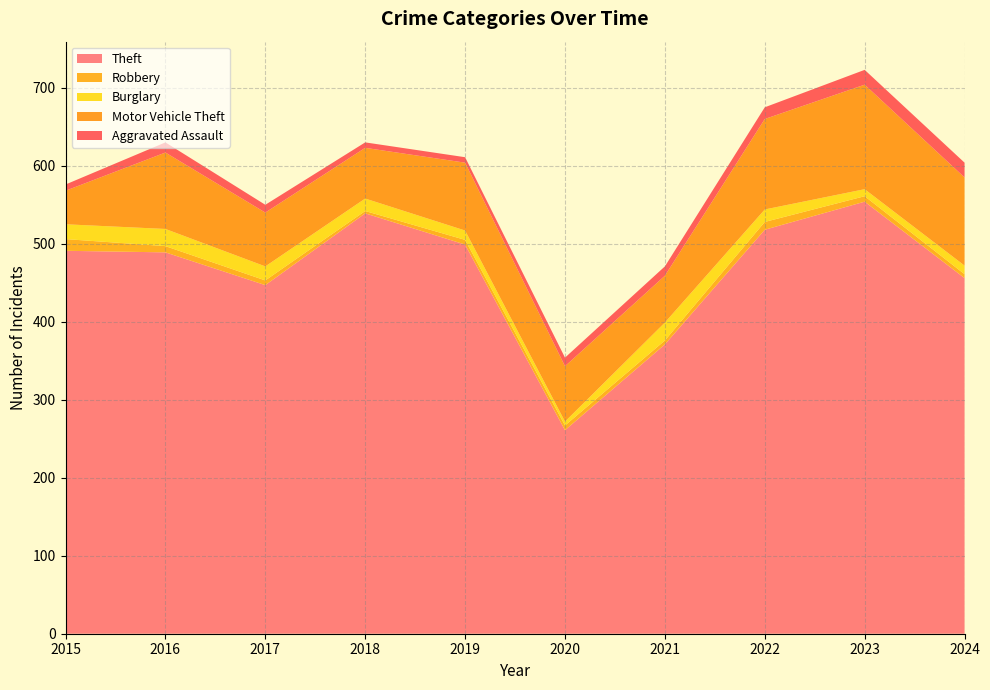

Reading left to right, transcribe all the data shown in this chart.

Aggravated Assault: 8	13	10	7	7	11	12	15	19	19
Burglary: 19	22	18	16	12	5	23	16	9	11
Motor Vehicle Theft: 43	98	69	65	87	71	60	116	134	113
Robbery: 15	8	6	3	6	6	5	10	7	5
Theft: 491	489	447	539	499	261	371	518	554	456